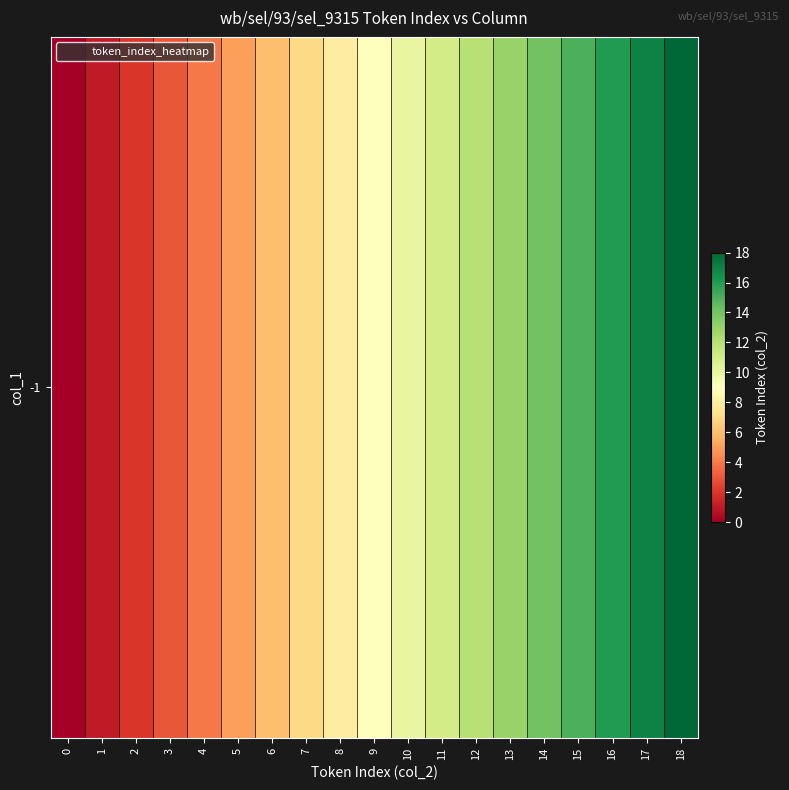

True or false: the data shows 18 at 18.

True